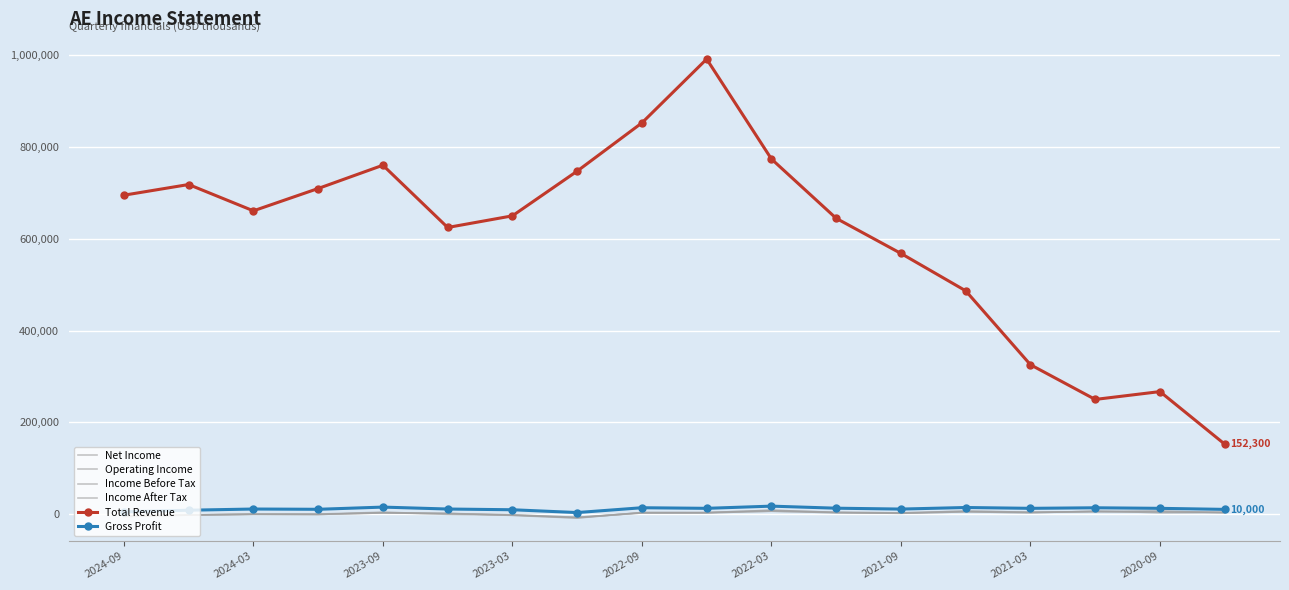

What are all the series names shown in the legend?

Net Income, Operating Income, Income Before Tax, Income After Tax, Total Revenue, Gross Profit